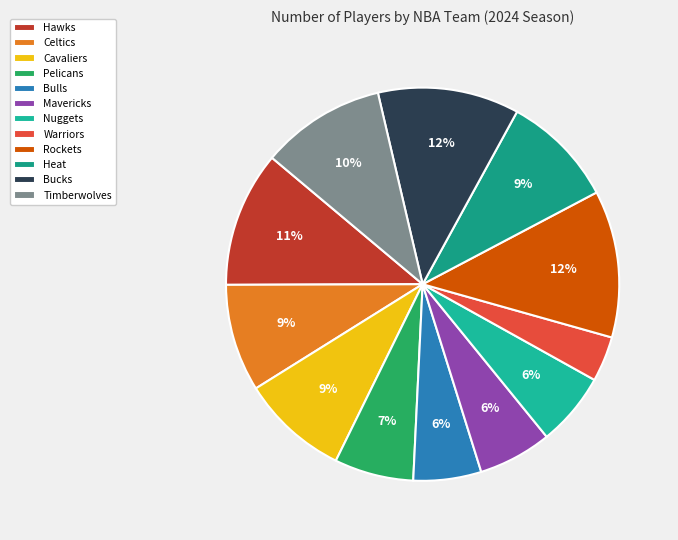

What is the largest slice in the pie chart?

Rockets